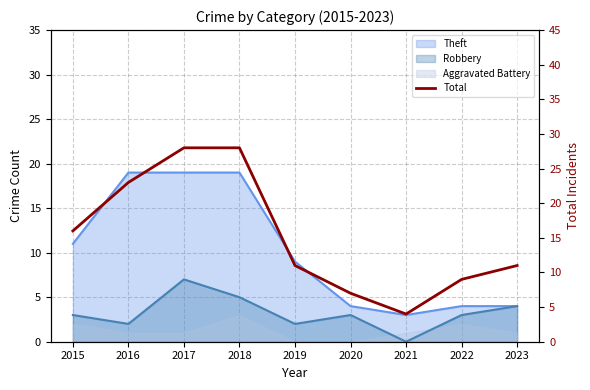

What is the change in value from 2021 to 2022?

+5